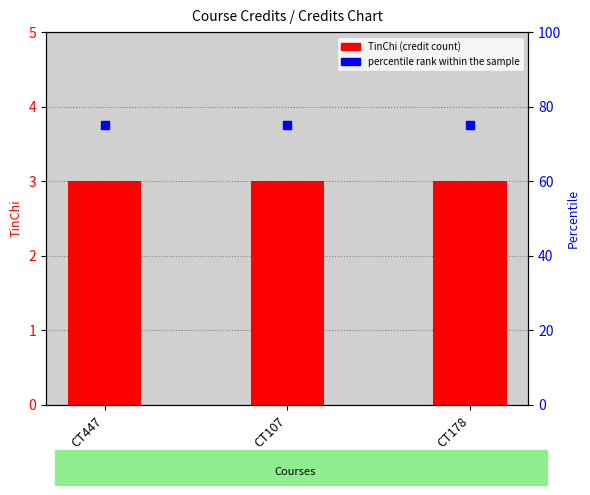

Which series reaches the maximum Y coordinate?

percentile rank within the sample